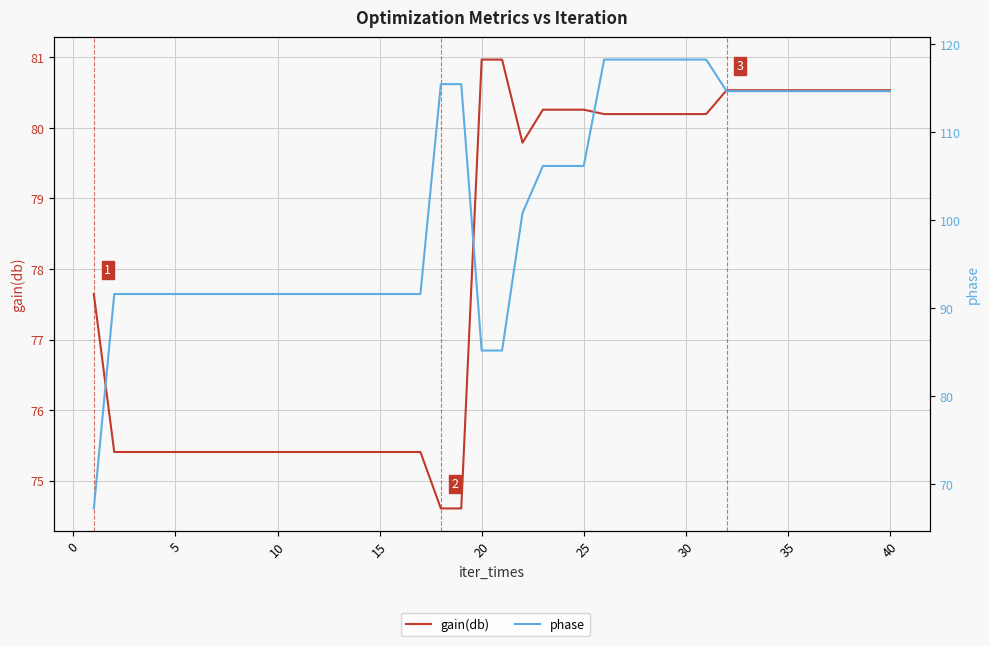

How many categories are shown in the chart?

40